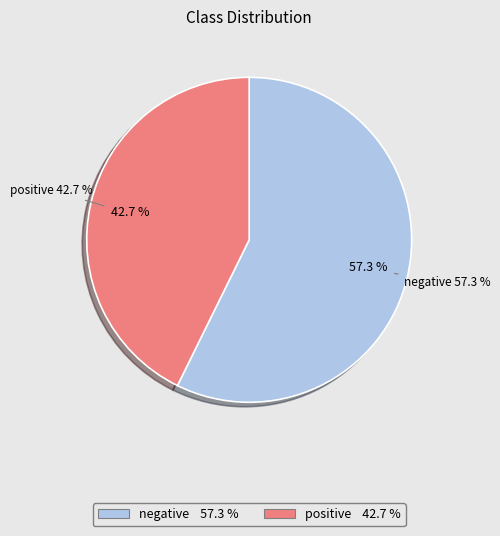

Is there any slice that represents more than half of the pie?

Yes